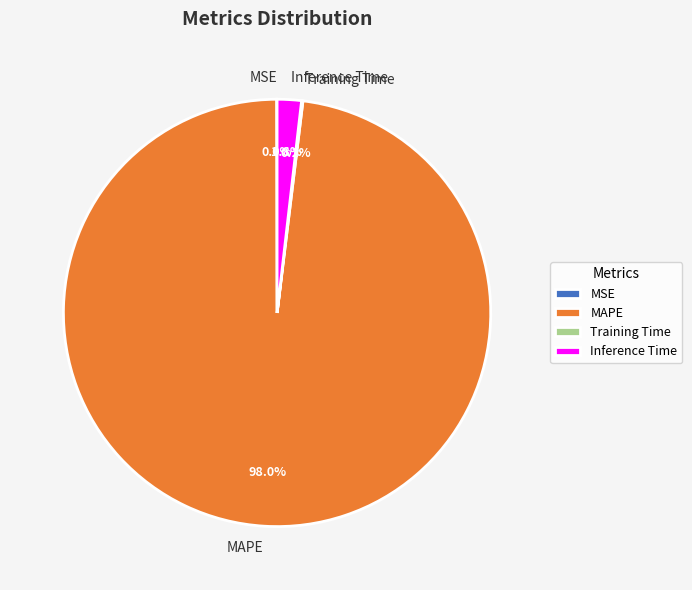

Which slice is the largest?

MAPE